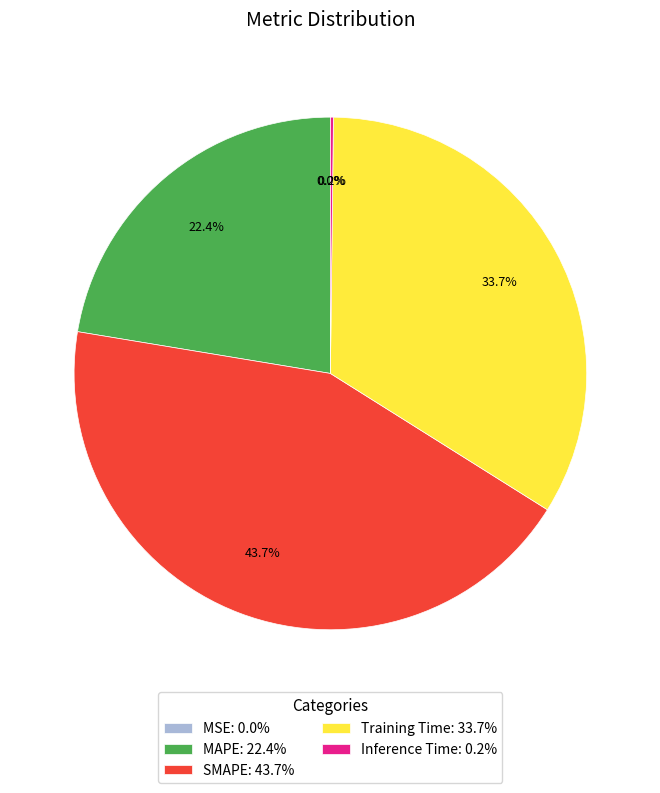

To the nearest percent, what percentage of the pie is Training Time?

34%